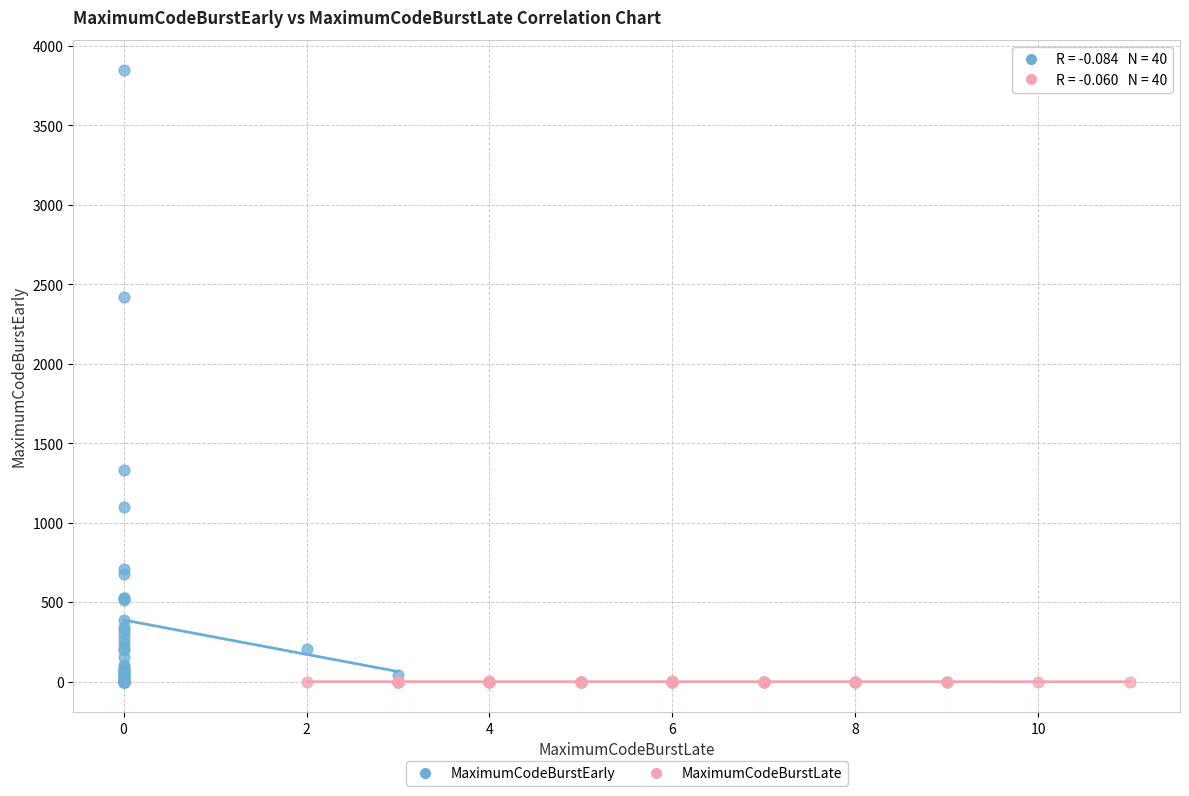

Which series contains the highest Y value?

MaximumCodeBurstEarly